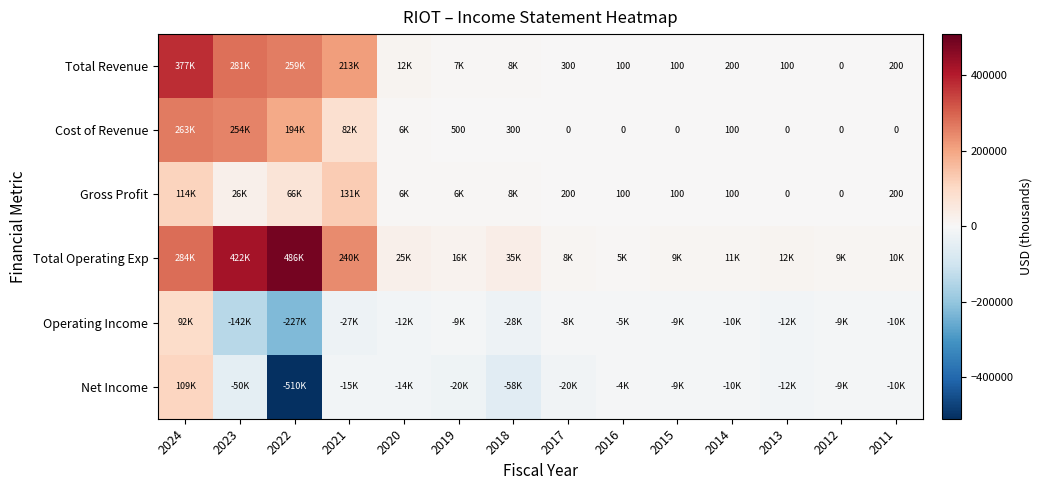

True or false: Cost of Revenue has a value of 500 at 2019.

True